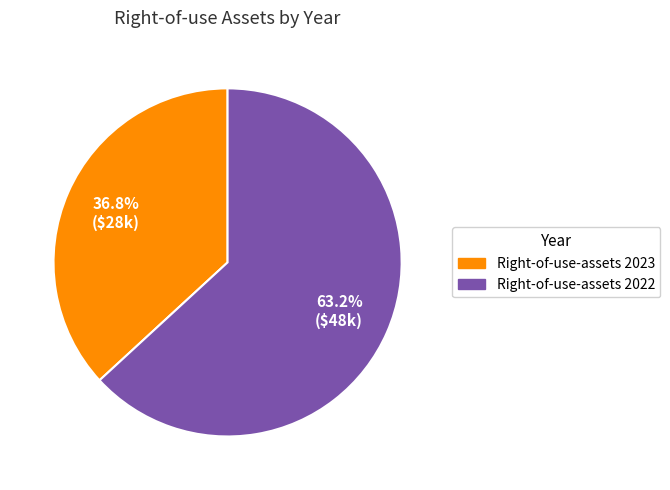

Rank the categories by value from highest to lowest.

Right-of-use-assets 2022, Right-of-use-assets 2023